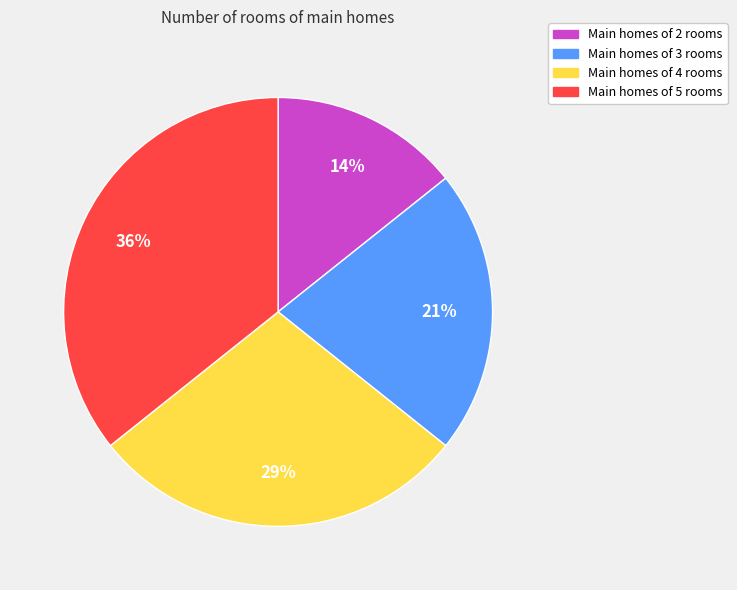

The Main homes of 4 rooms slice represents 29% of the pie. True or false?

True